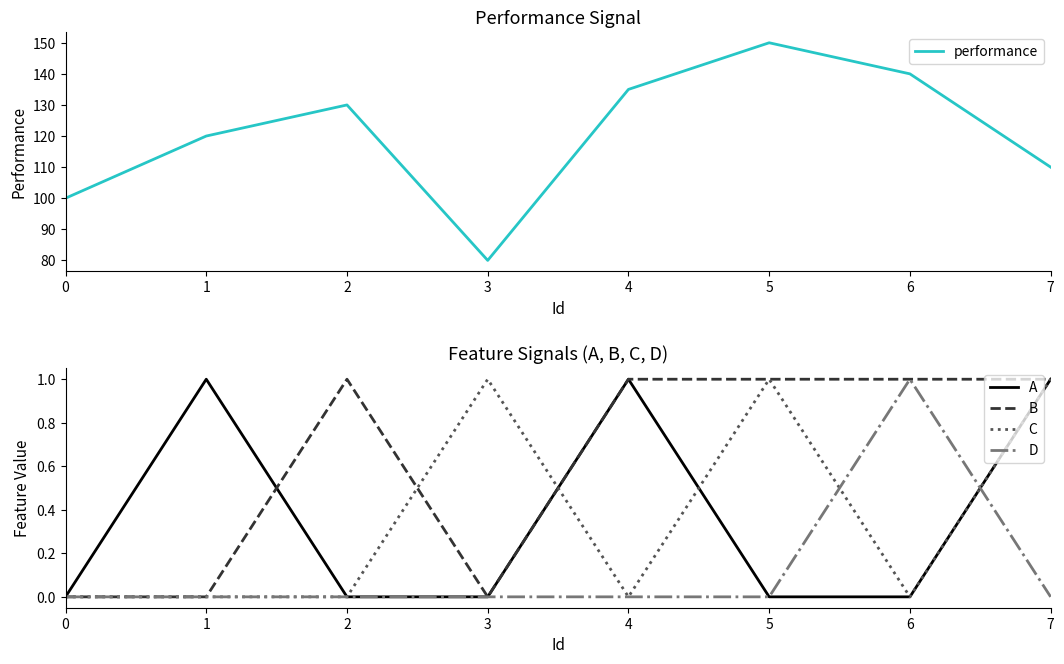

What is the total value across all series at 5?

152